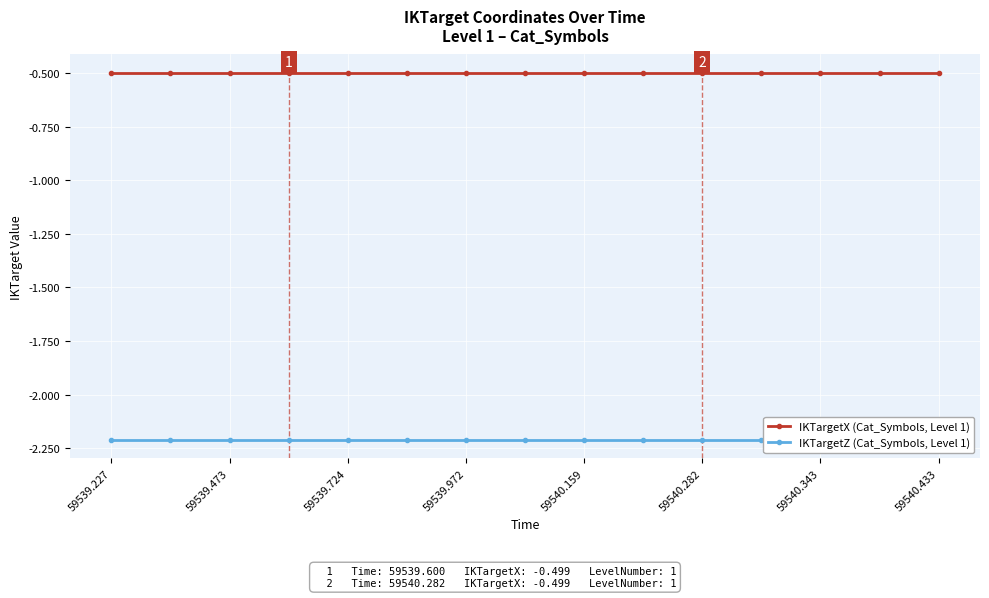

At which category is the sum across all series the highest?

59539.227